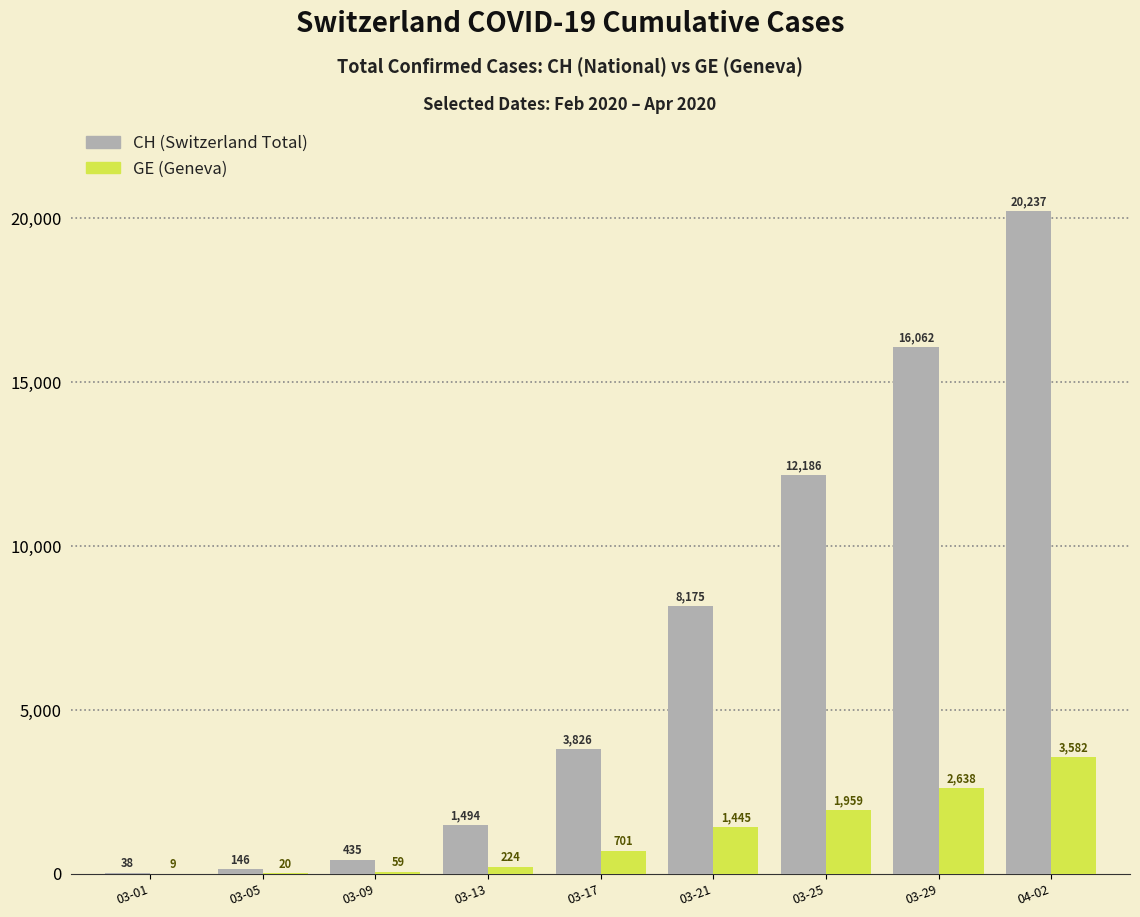

Reading left to right, transcribe all the data shown in this chart.

CH: 03-01=38	03-05=146	03-09=435	03-13=1494	03-17=3826	03-21=8175	03-25=12186	03-29=16062	04-02=20237
GE: 03-01=9	03-05=20	03-09=59	03-13=224	03-17=701	03-21=1445	03-25=1959	03-29=2638	04-02=3582